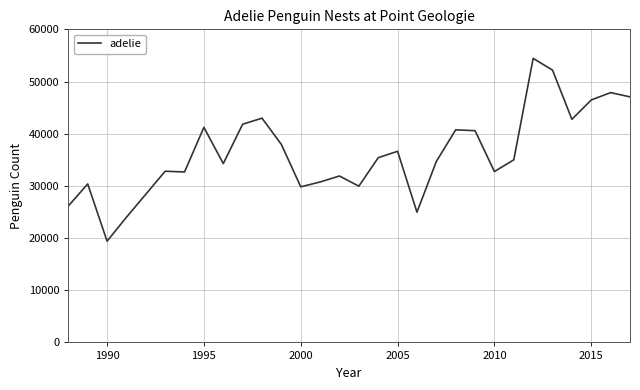

What is the smallest value displayed?

19405.0